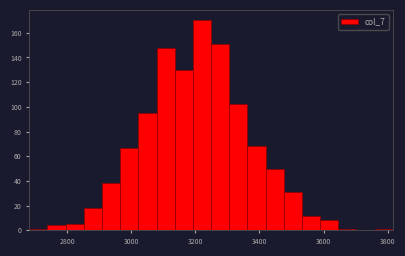

Around what value on the x-axis is the tallest bar? Give the approximate position of its centre, as read against the axis.

3220